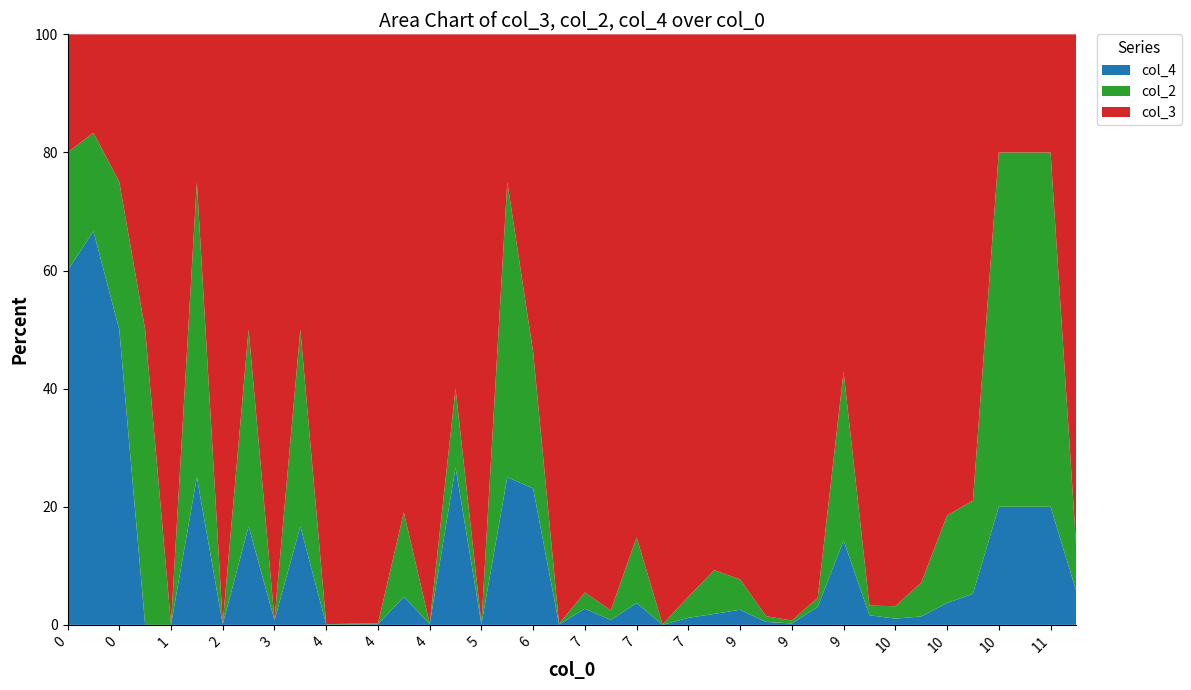

Reading left to right, transcribe all the data shown in this chart.

col_3: 1	1	1	1	779	1	840	3	768	3	1528	1047	878	17	884	9	1017	1	7	1181	69	120	23	1229	80	49	36	200	407	125	4	238	92	65	22	15	1	1	1	62
col_2: 1	1	1	1	1	2	1	2	1	2	1	1	1	3	1	2	1	2	3	1	2	2	3	1	3	4	2	2	2	2	2	4	2	4	4	3	3	3	3	5
col_4: 3	4	2	0	0	1	1	1	6	1	1	1	1	1	1	4	1	1	3	1	2	1	1	0	1	1	1	1	1	4	1	4	1	1	1	1	1	1	1	4